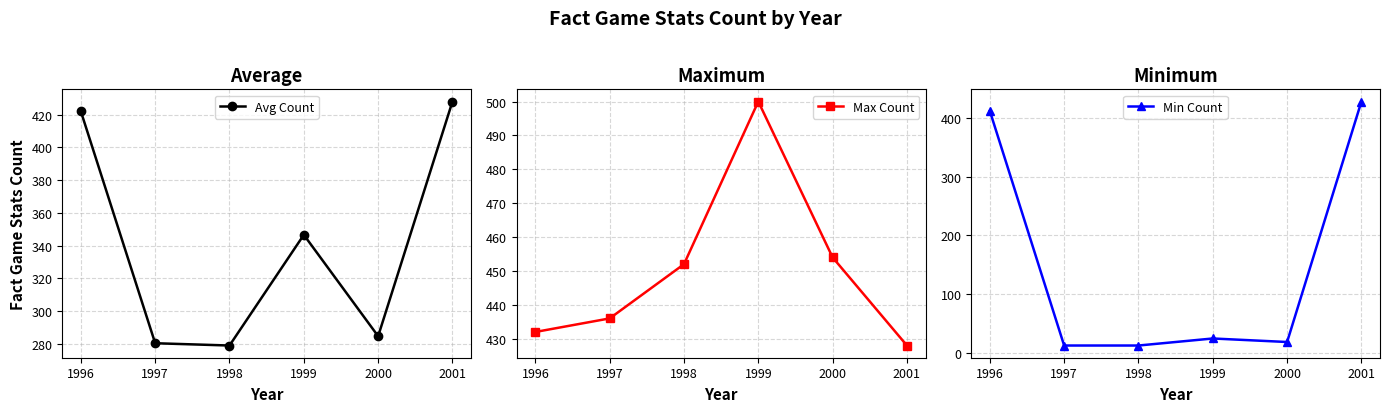

What is the highest value of the Min Count series?

428